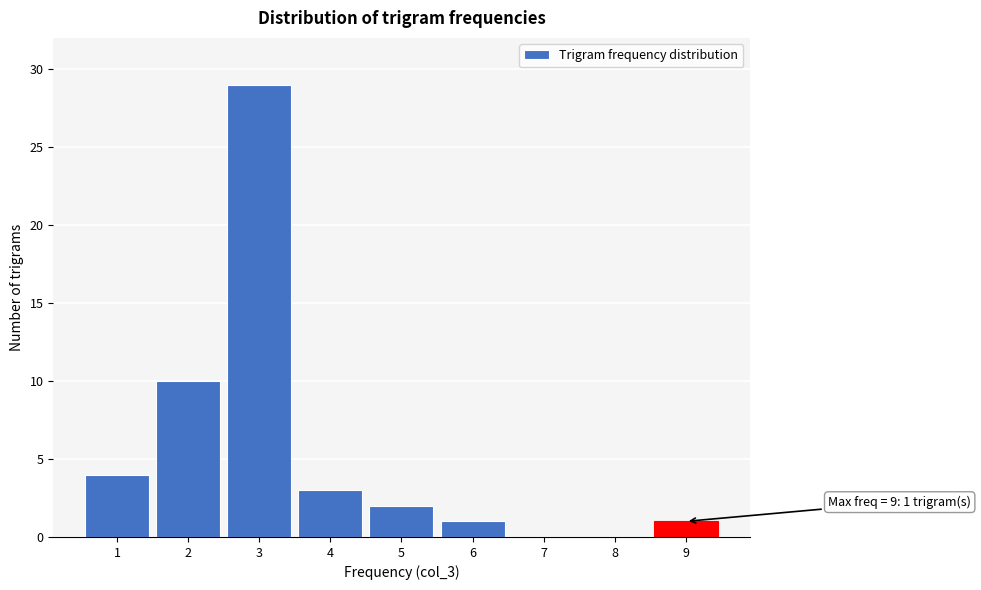

Reading left to right, list all the values displayed in this chart.

1=4	2=10	3=29	4=3	5=2	6=1	7=0	8=0	9=1